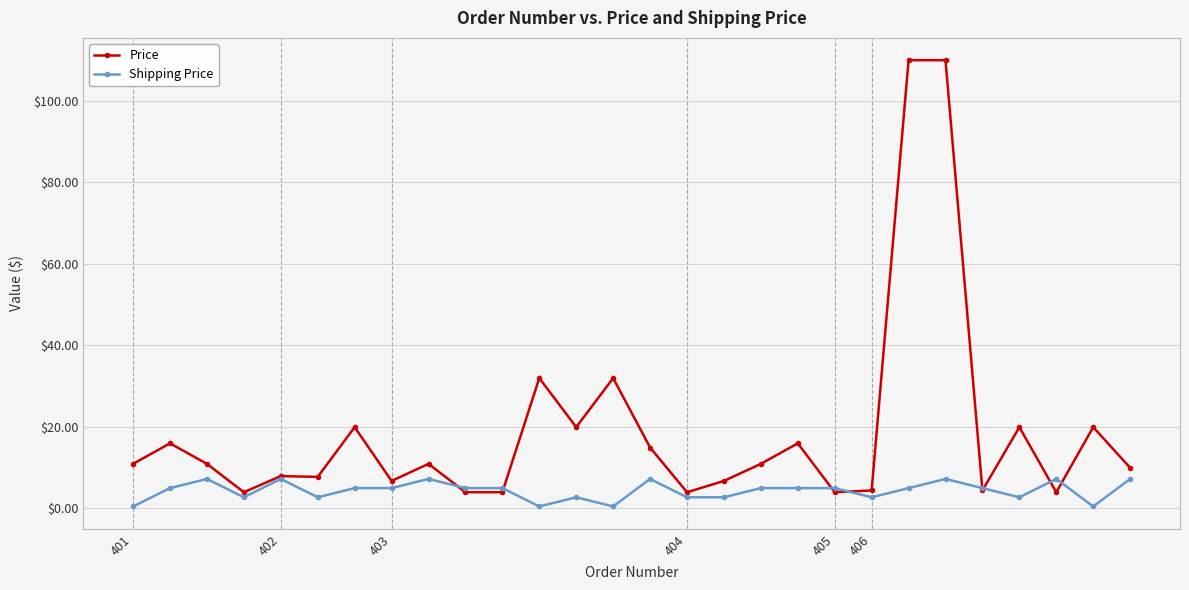

What is the difference between the maximum and second lowest values in the Shipping Price series?

6.8